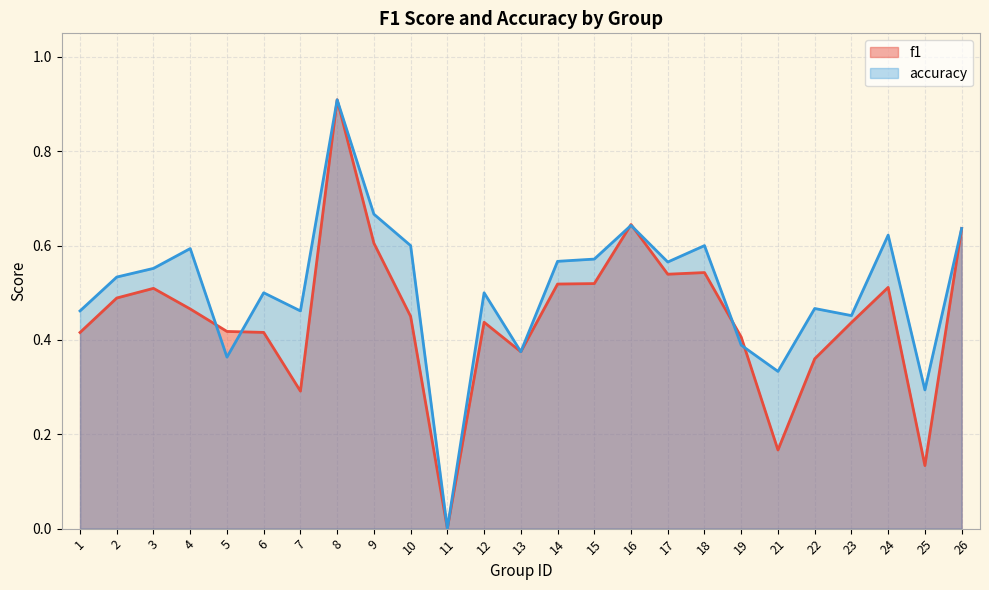

Between 2 and 9, which is larger?

9